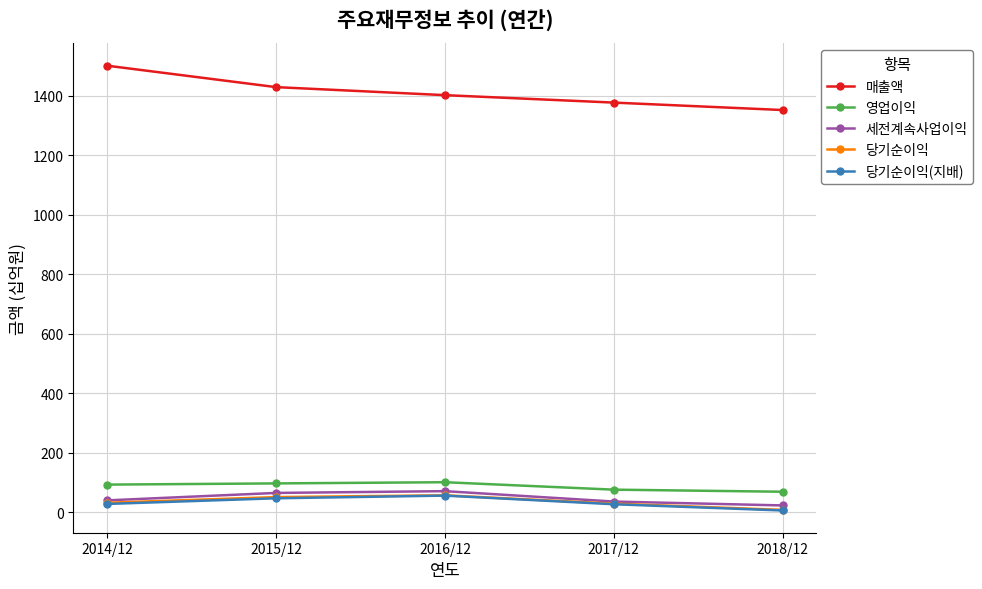

True or false: 세전계속사업이익 and 영업이익 intersect in this chart.

False